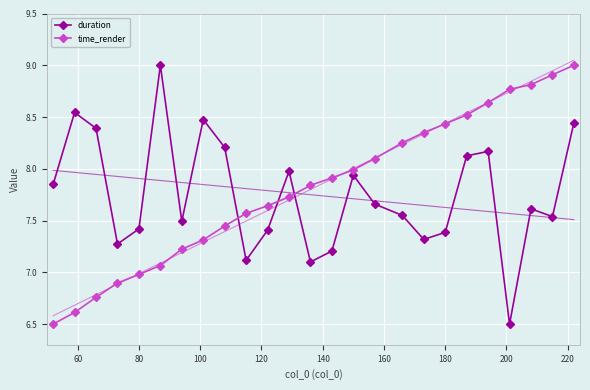

After their last crossing, which series has the higher values: time_render or duration?

time_render